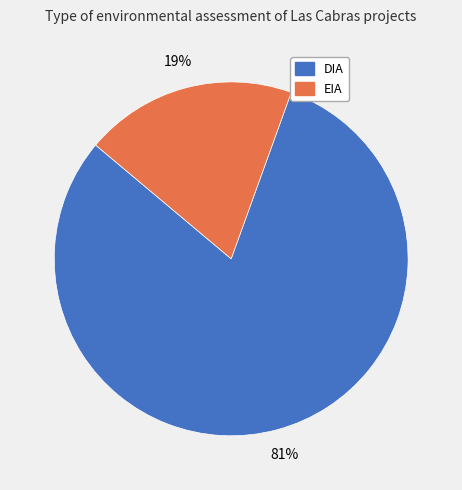

Do DIA and EIA together represent more than half of the pie?

Yes